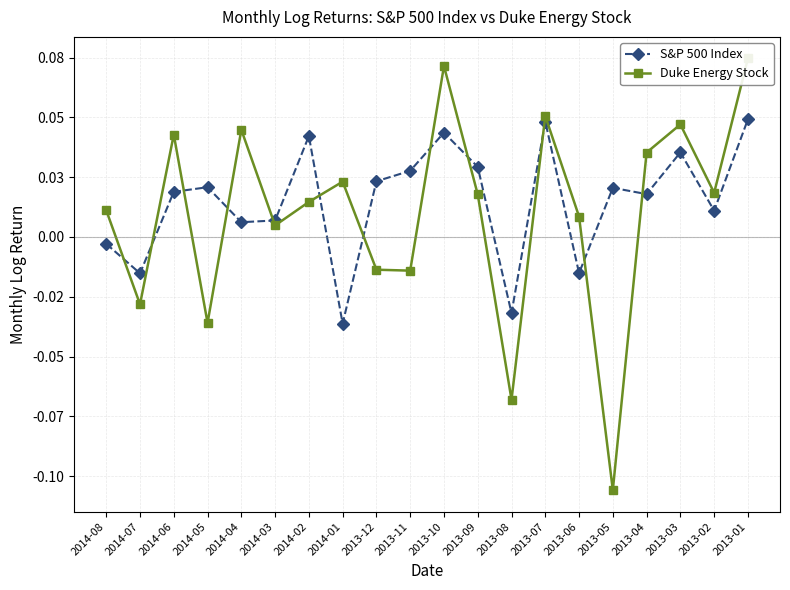

What is the label of the 11th point from the left?

2013-10